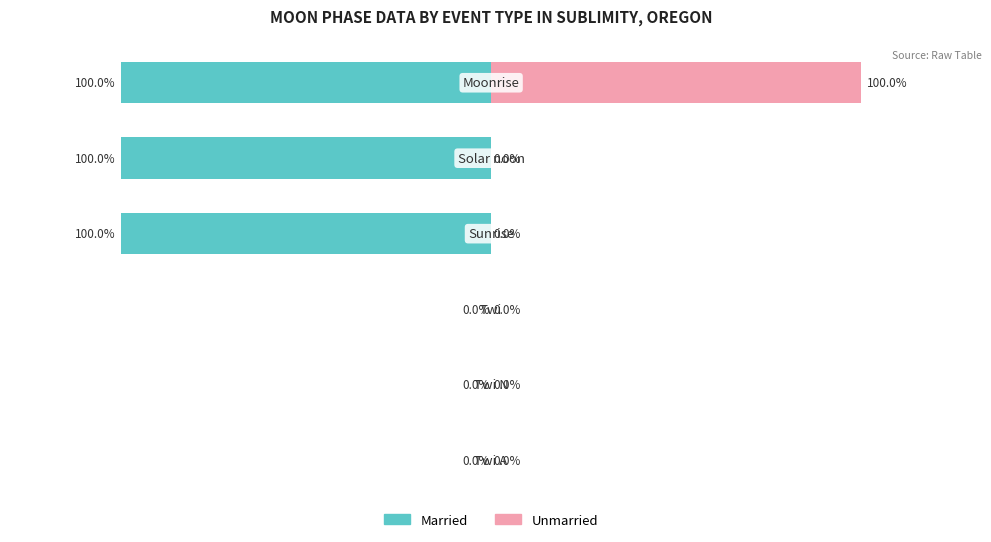

How many bars are there in each group?

2